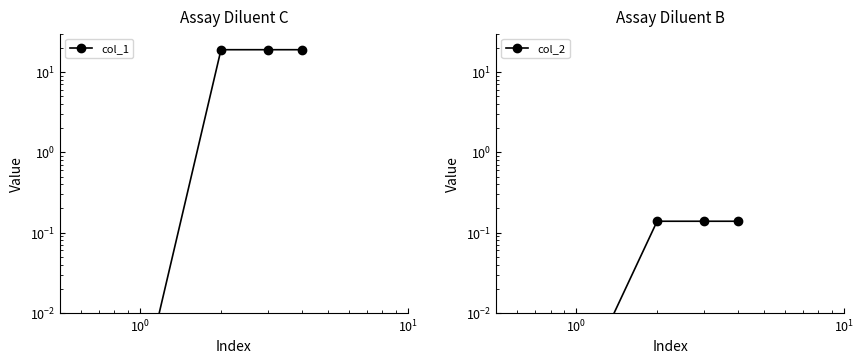

Is the value of col_2 at $\mathdefault{10^{1}}$ greater than the value of col_1 at $\mathdefault{10^{-1}}$?

No